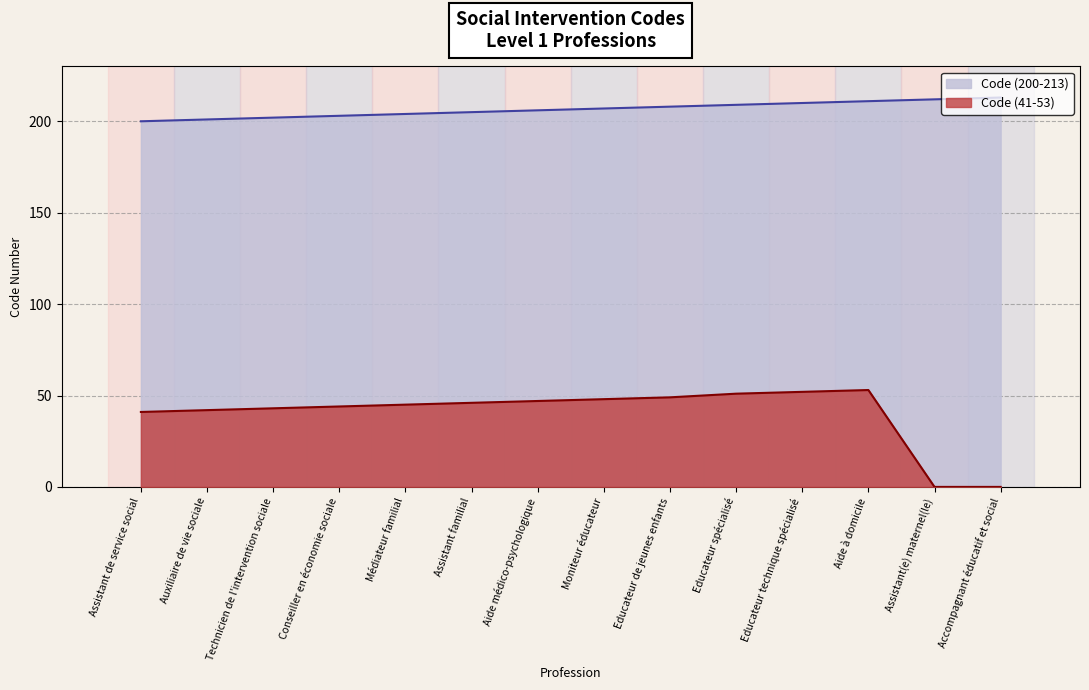

List the labels in order of Code 200-213 Line value, largest first.

Accompagnant éducatif et social, Assistant(e) maternel(le), Aide à domicile, Educateur technique spécialisé, Educateur spécialisé, Educateur de jeunes enfants, Moniteur éducateur, Aide médico-psychologique, Assistant familial, Médiateur familial, Conseiller en économie sociale, Technicien de l'intervention sociale, Auxiliaire de vie sociale, Assistant de service social